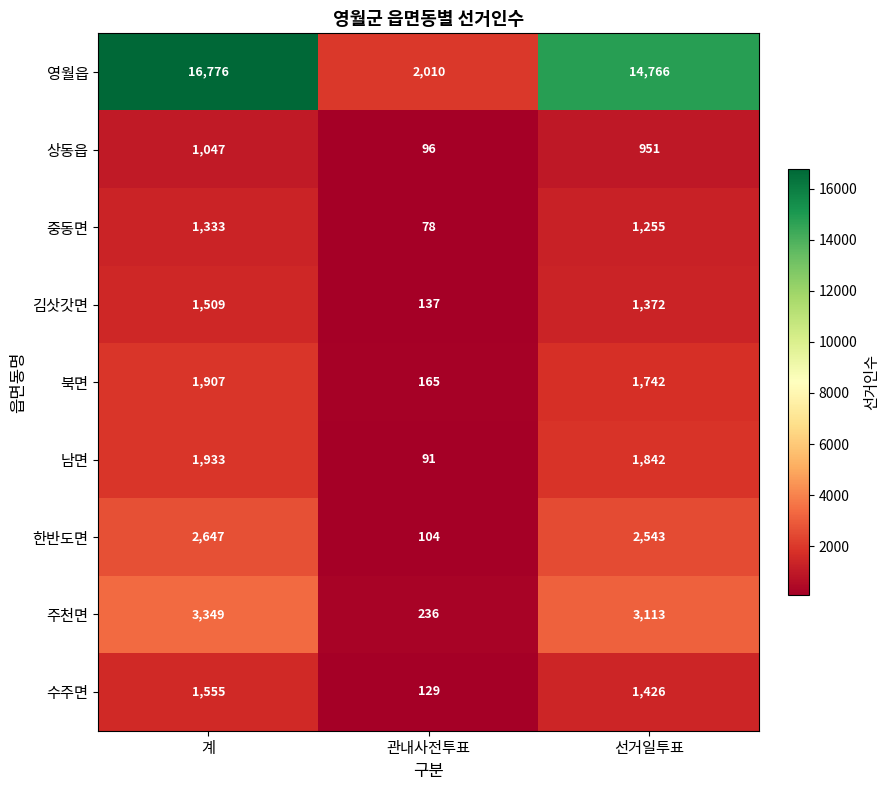

At which label is 영월읍 closest to 9393?

선거일투표